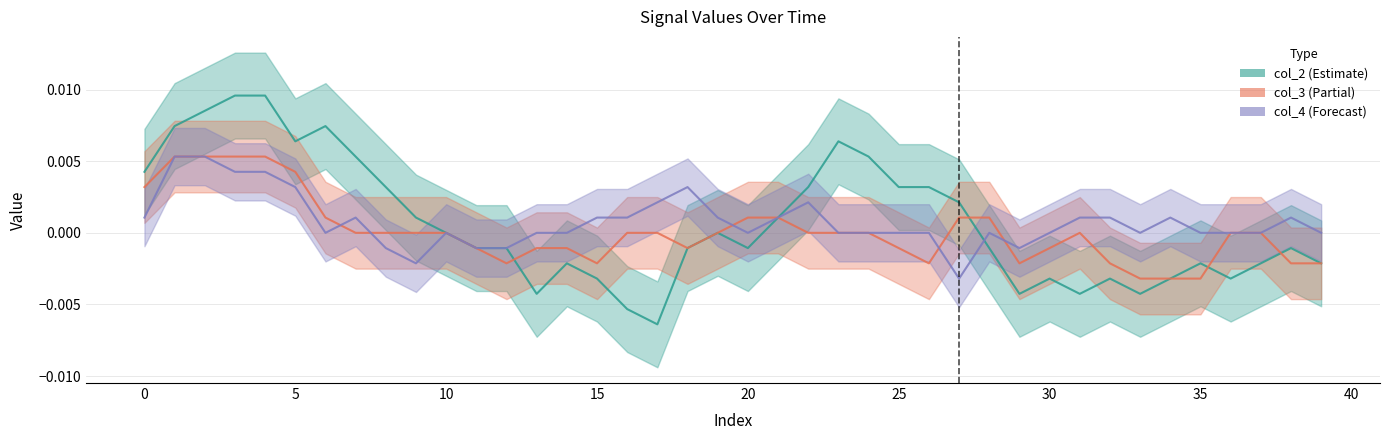

How many intersections are there between col_2 and col_3?

4